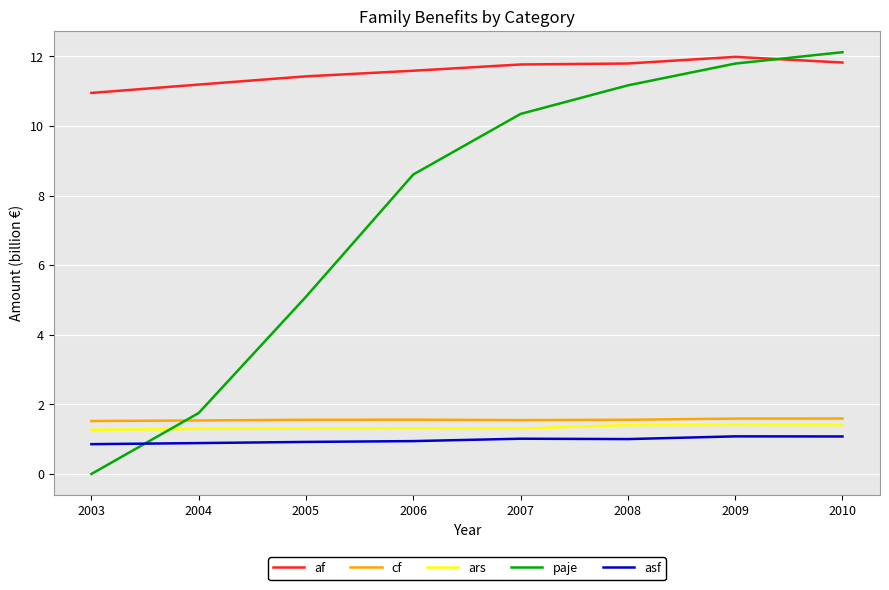

What is the spread (max minus min) of values at 2004?

10.3